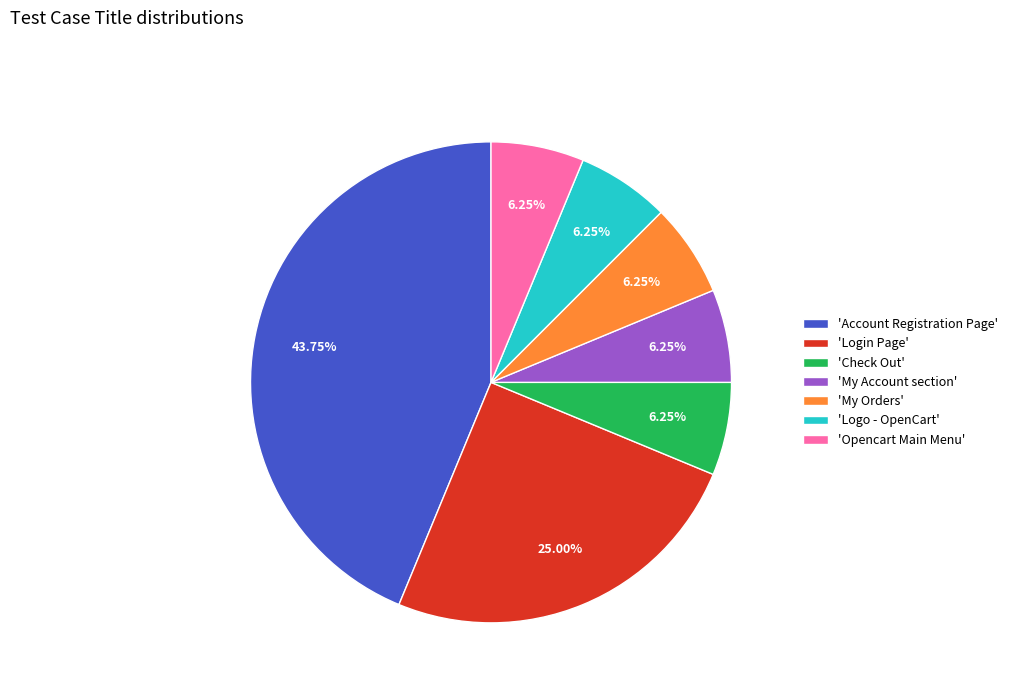

Does 'My Account section' account for over 50% of the chart?

No